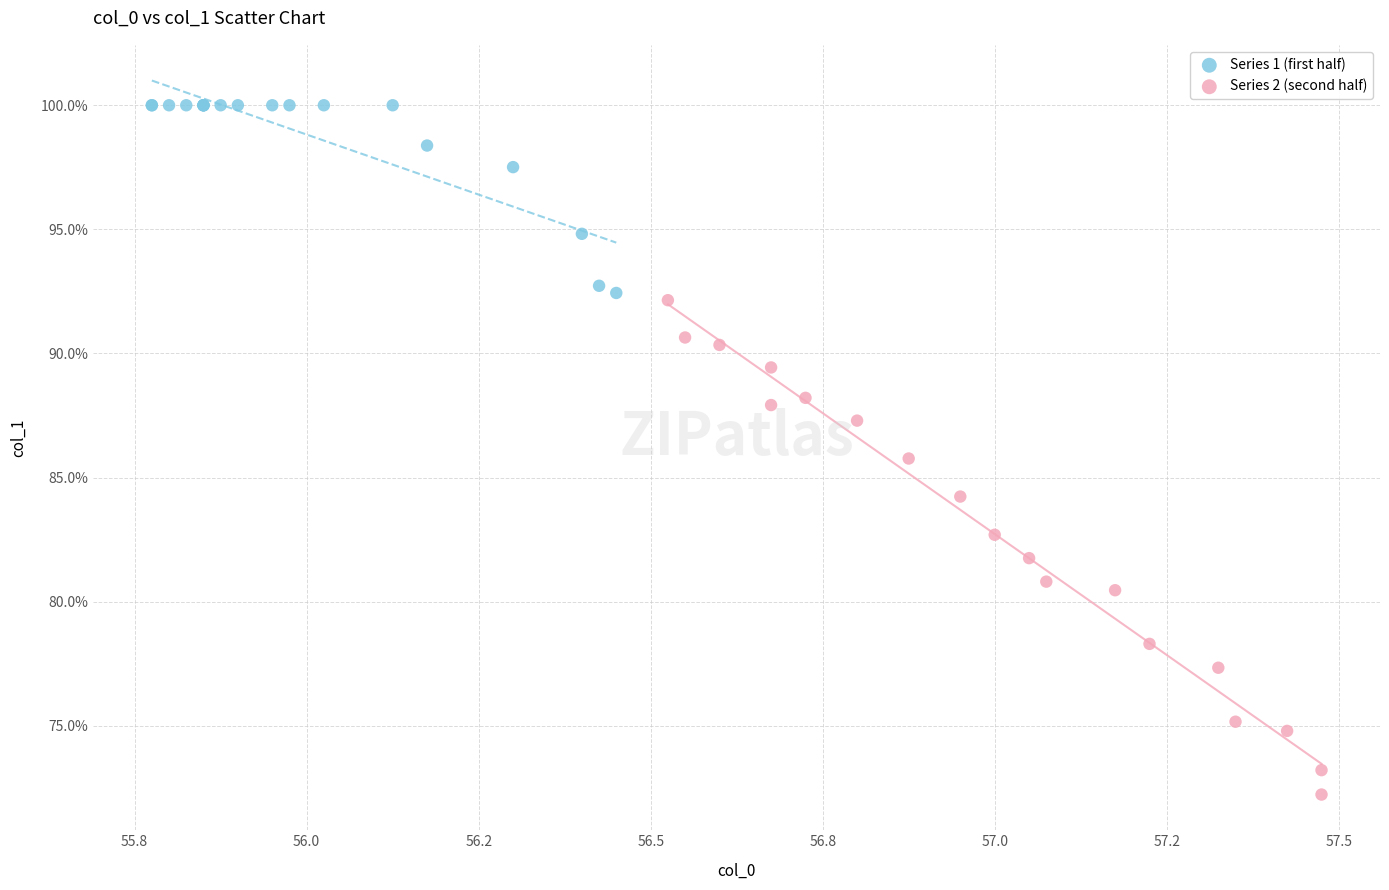

Which series has the widest spread of Y values?

Series 2 (second half)